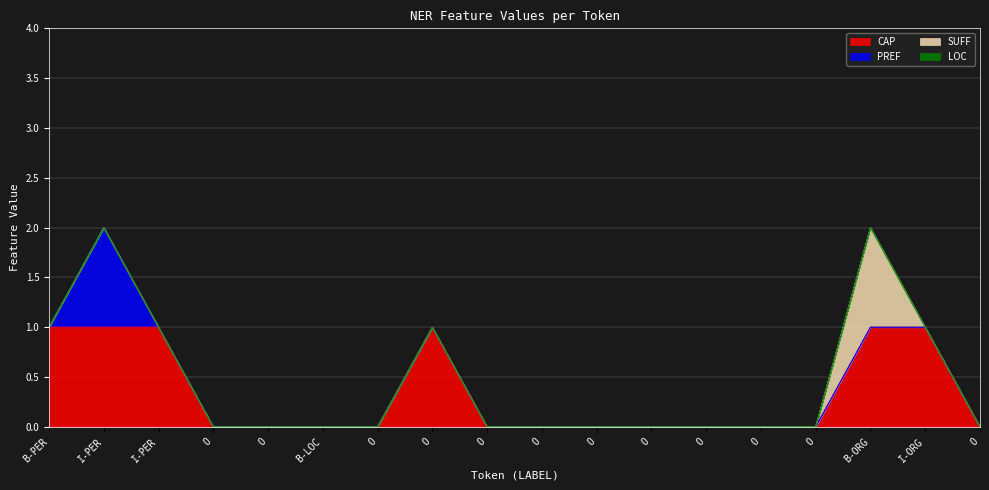

At which label does PREF reach its minimum?

B-PER